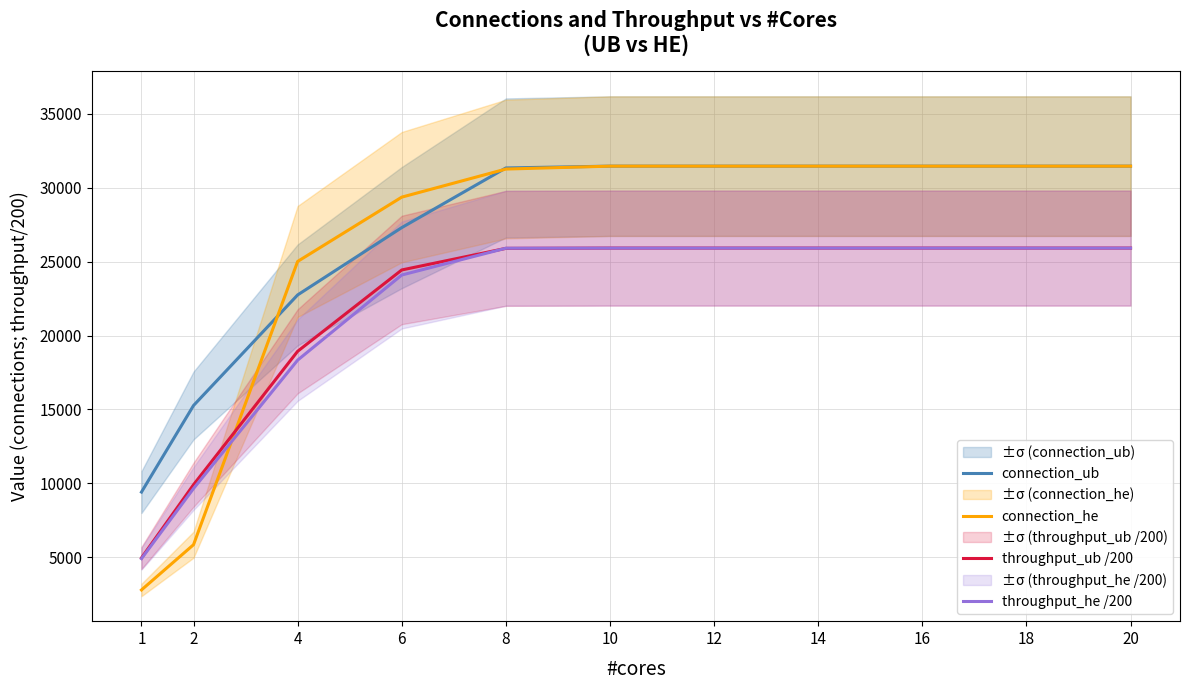

At which category is the sum across all series the highest?

10